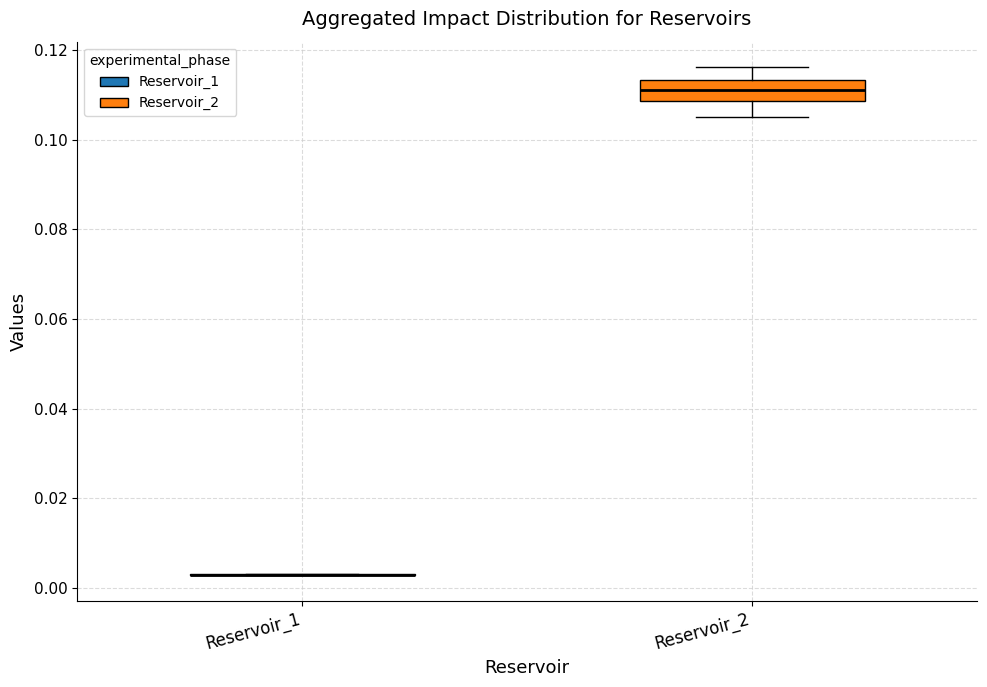

Reading left to right, read every box against the y-axis: the position of its median line, the range the box covers, and the ends of its whiskers. The values are not printed on the chart, so give them approximately, as read against the axis.

Reservoir_1: box collapsed to a line at 0.004, whiskers 0.002 to 0.004
Reservoir_2: median 0.112, box 0.108 to 0.114, whiskers 0.104 to 0.116